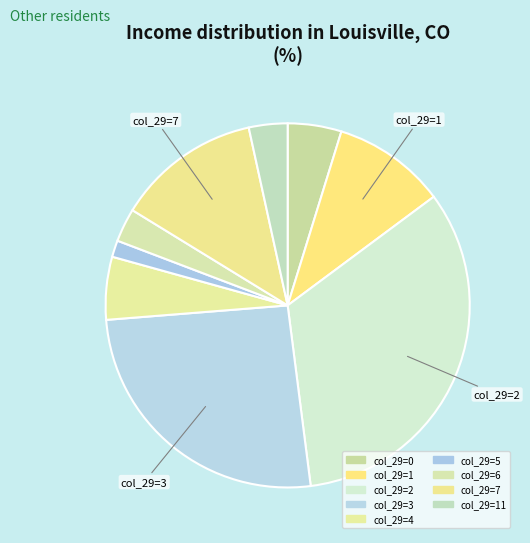

How many segments does this pie chart have?

9